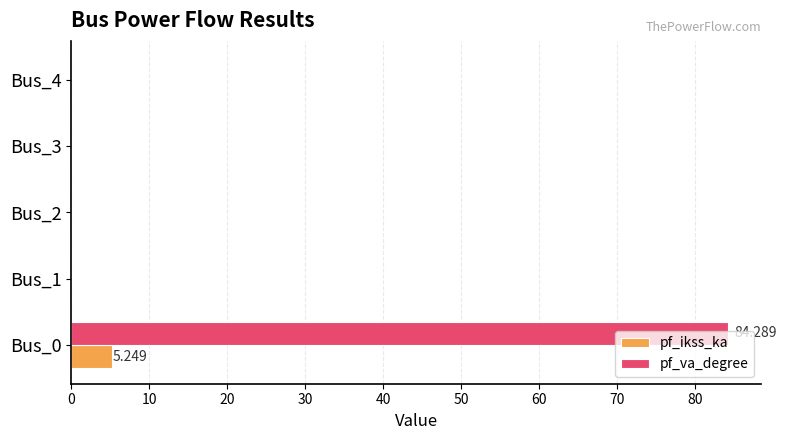

What are all the series names shown in the legend?

pf_ikss_ka, pf_va_degree